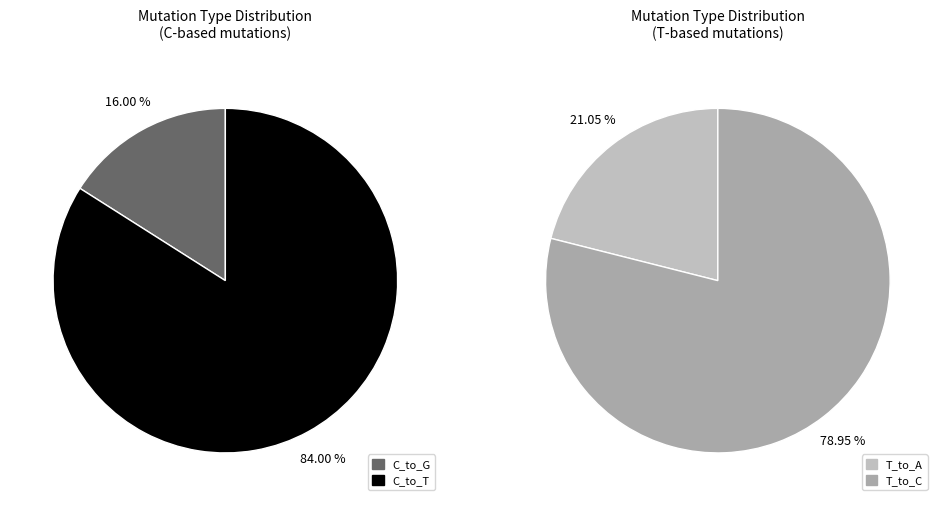

How much of the chart is everything except T_to_G?

100.0%